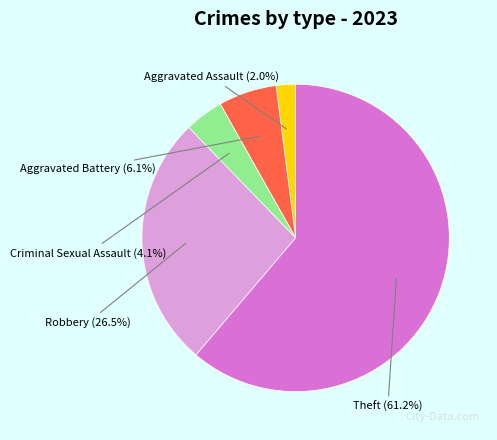

Which category accounts for the majority?

Theft